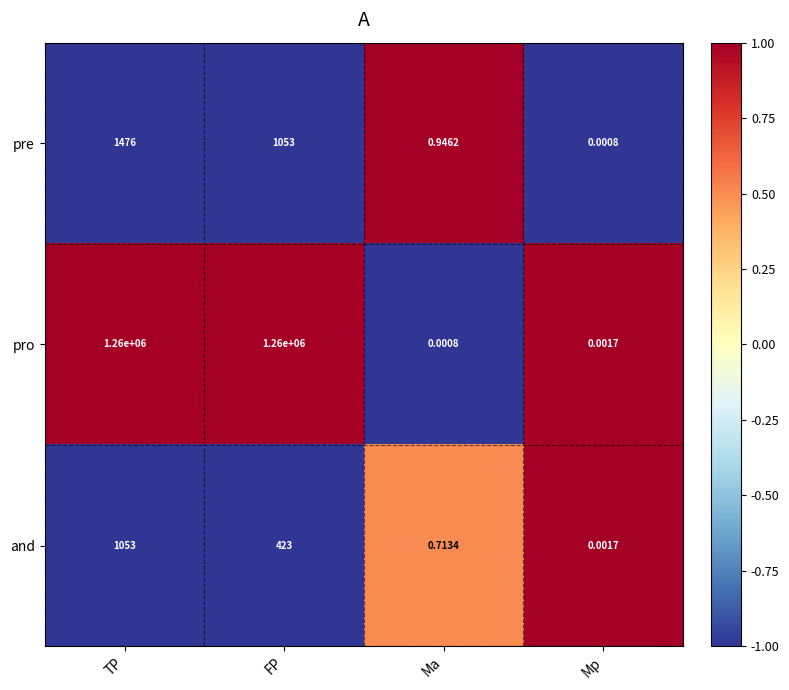

Between FP and Mp, which series saw the biggest shift?

pro